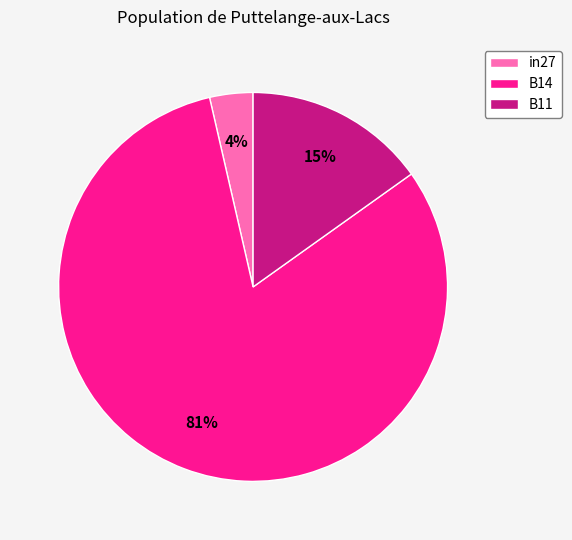

Does in27 account for over 50% of the chart?

No